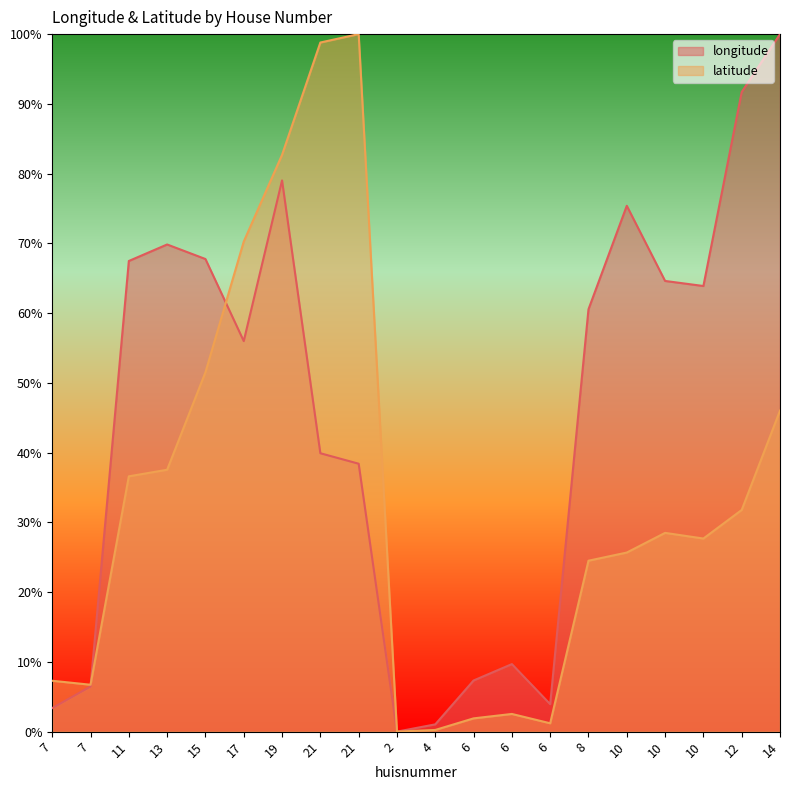

What is the difference between the maximum and minimum values in the longitude series?

100.0